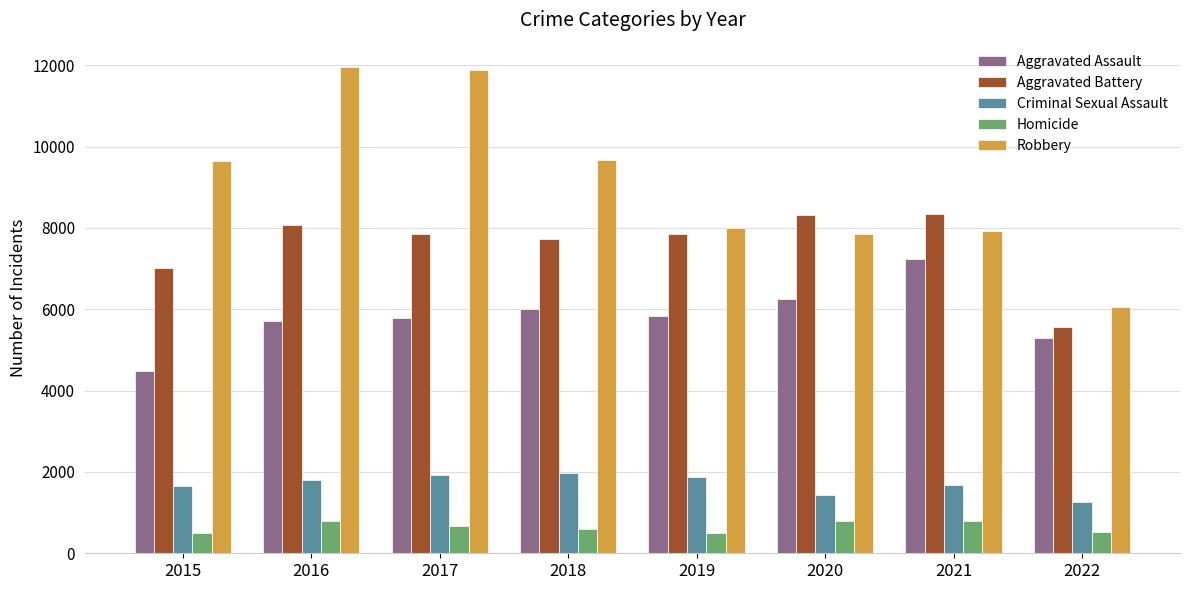

What value does the Criminal Sexual Assault series have at 2018?

1967